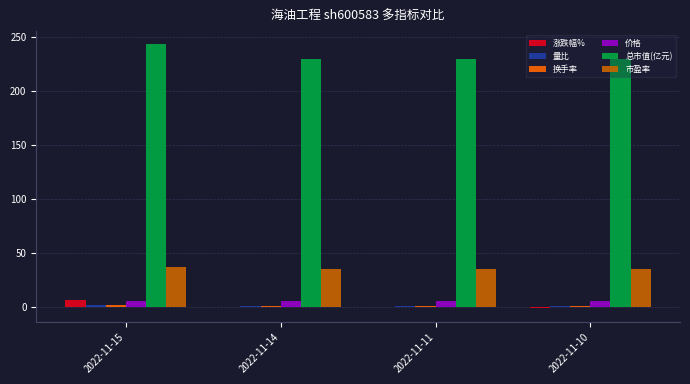

Which category has the highest value across all series?

2022-11-15